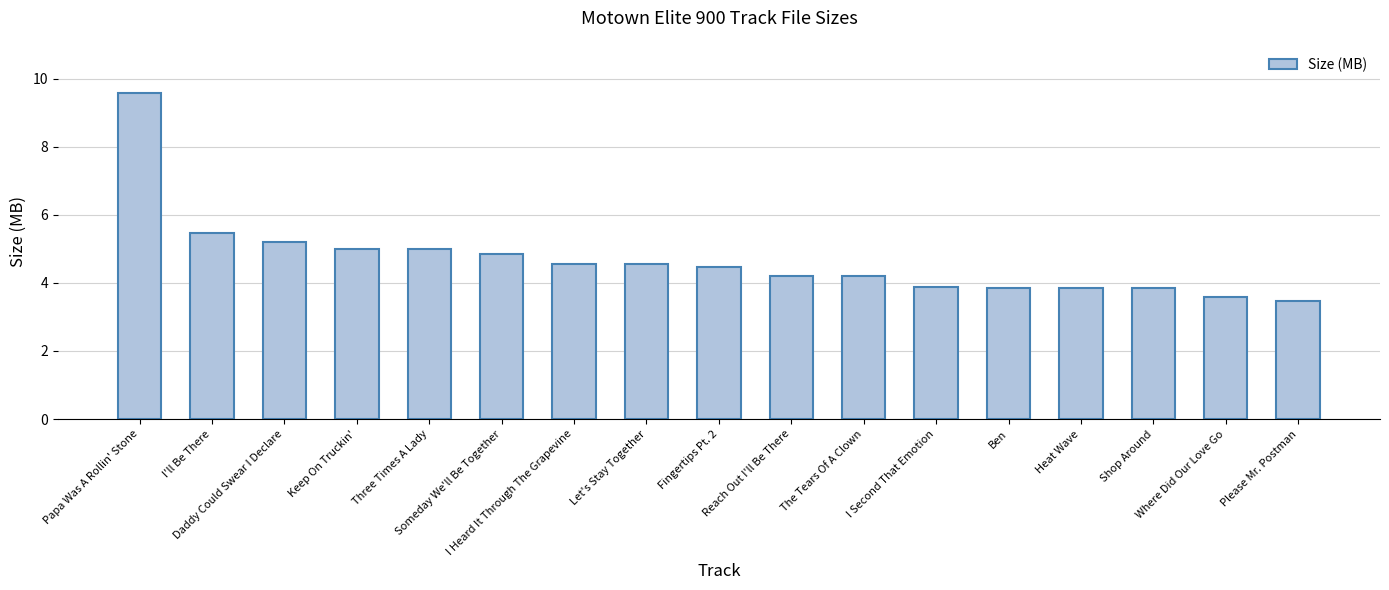

What is the change in value from Fingertips Pt. 2 to Where Did Our Love Go?

-0.9